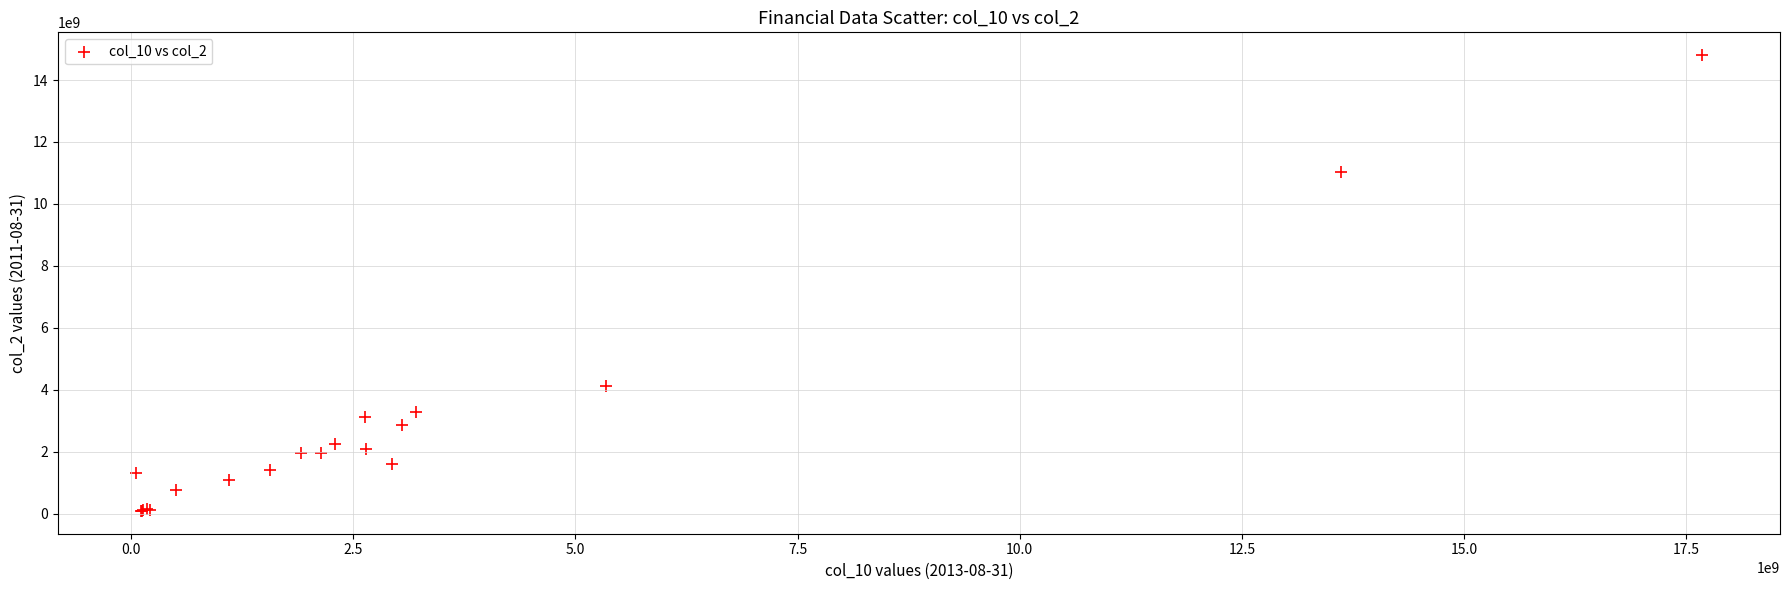

What Y value in the scatter plot is closest to 7447000000?

4138000000